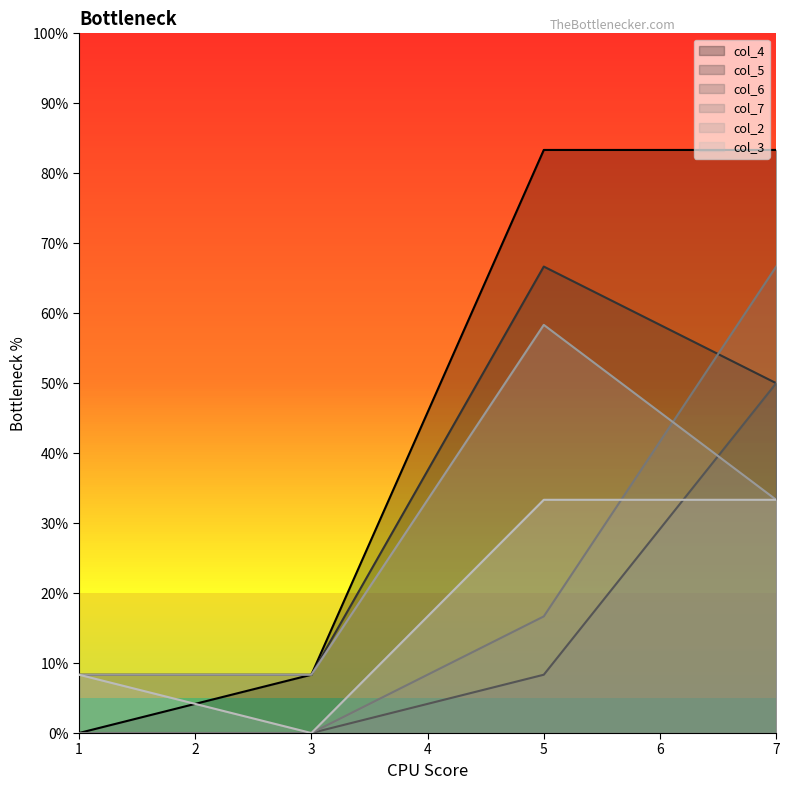

At 7, list the series in order from smallest to largest.

col_2, col_3, col_5, col_6, col_7, col_4